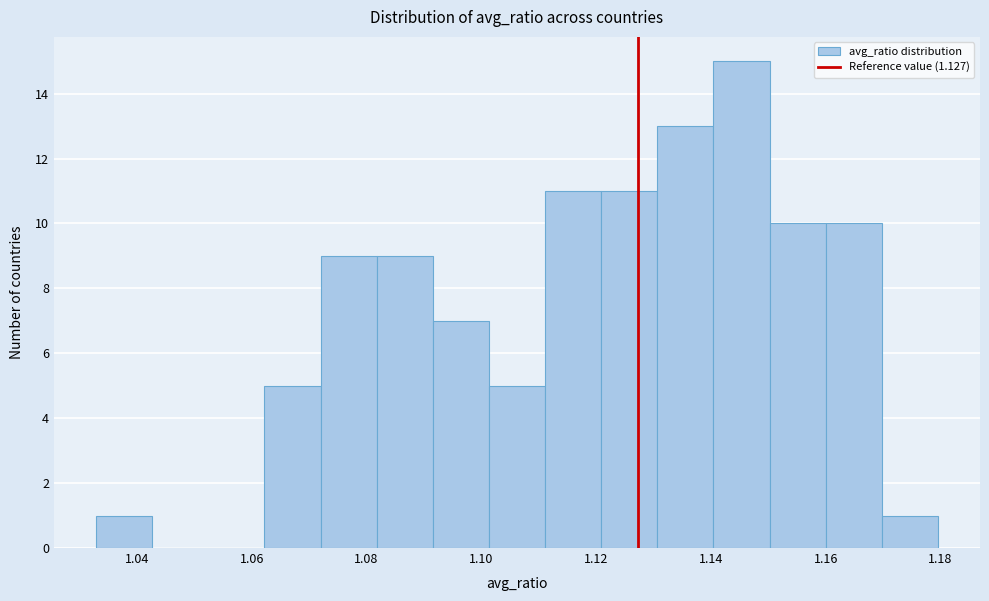

Which range on the x-axis has the tallest bar?

1.140 to 1.150